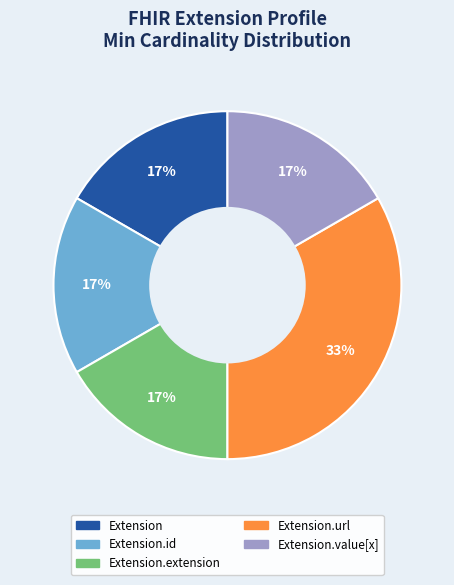

To the nearest percent, what percentage of the pie is Extension?

17%